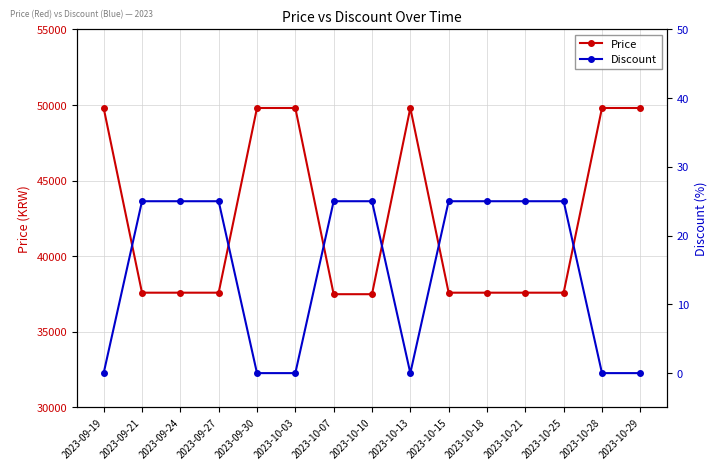

True or false: Price and Discount cross at least once.

False